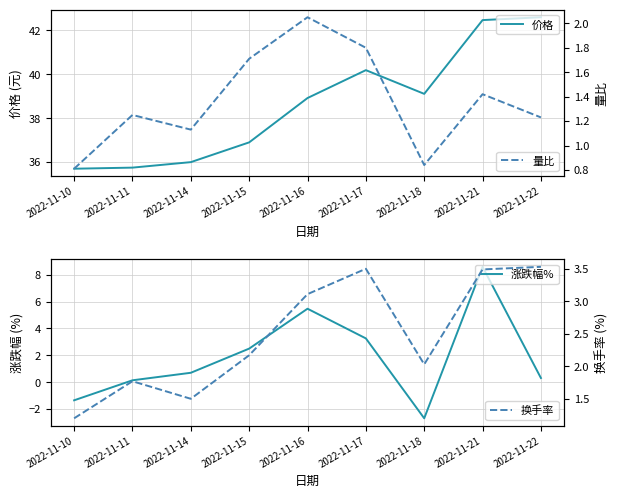

Reading right to left, transcribe all the data shown in this chart.

价格: 42.6	42.5	39.1	40.2	38.9	36.9	36.0	35.8	35.7
涨跌幅%: 0.3	8.6	-2.7	3.3	5.5	2.5	0.7	0.1	-1.4
量比: 1.2	1.4	0.8	1.8	2.0	1.7	1.1	1.2	0.8
换手率: 3.5	3.5	2.0	3.5	3.1	2.2	1.5	1.8	1.2